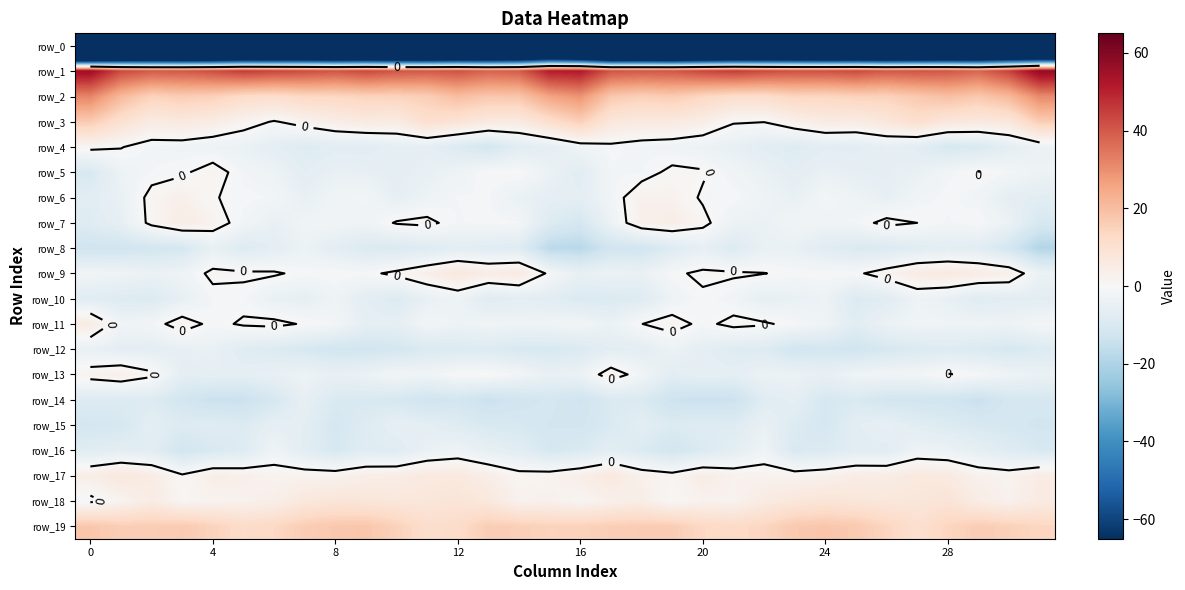

Is it true that row_11 equals 1.8 at 19?

True